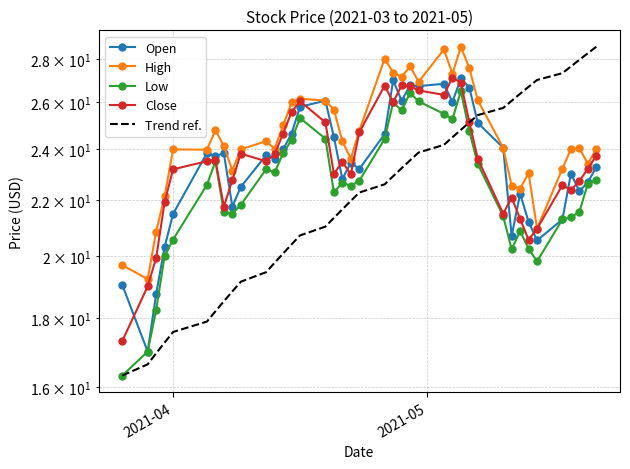

The value of High at 18 is 13.7. True or false?

False